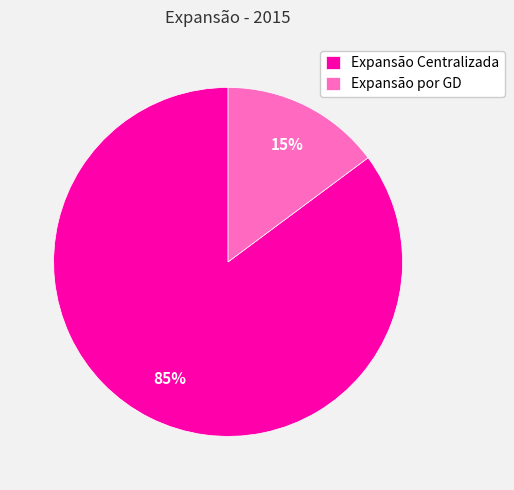

How many slices are in this pie chart?

2